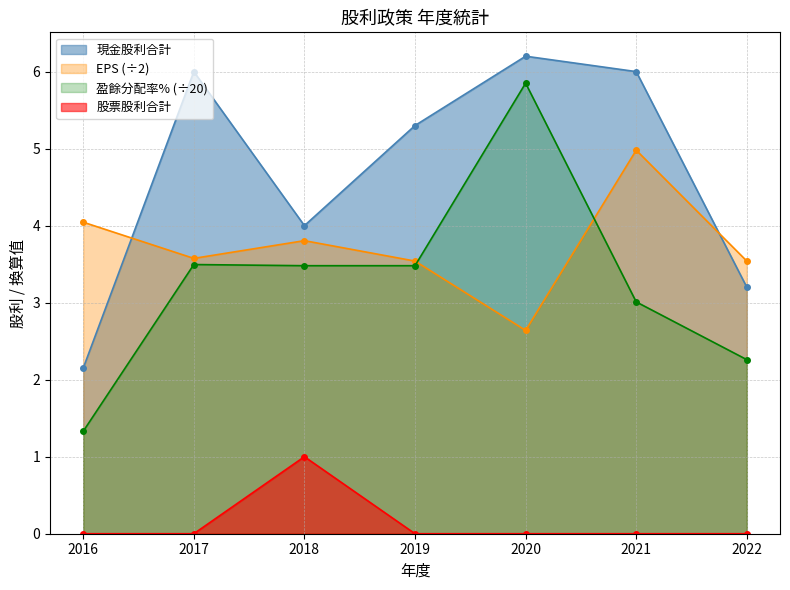

In 盈餘分配率合計(%), how many points are higher than both neighbors (excluding endpoints)?

2